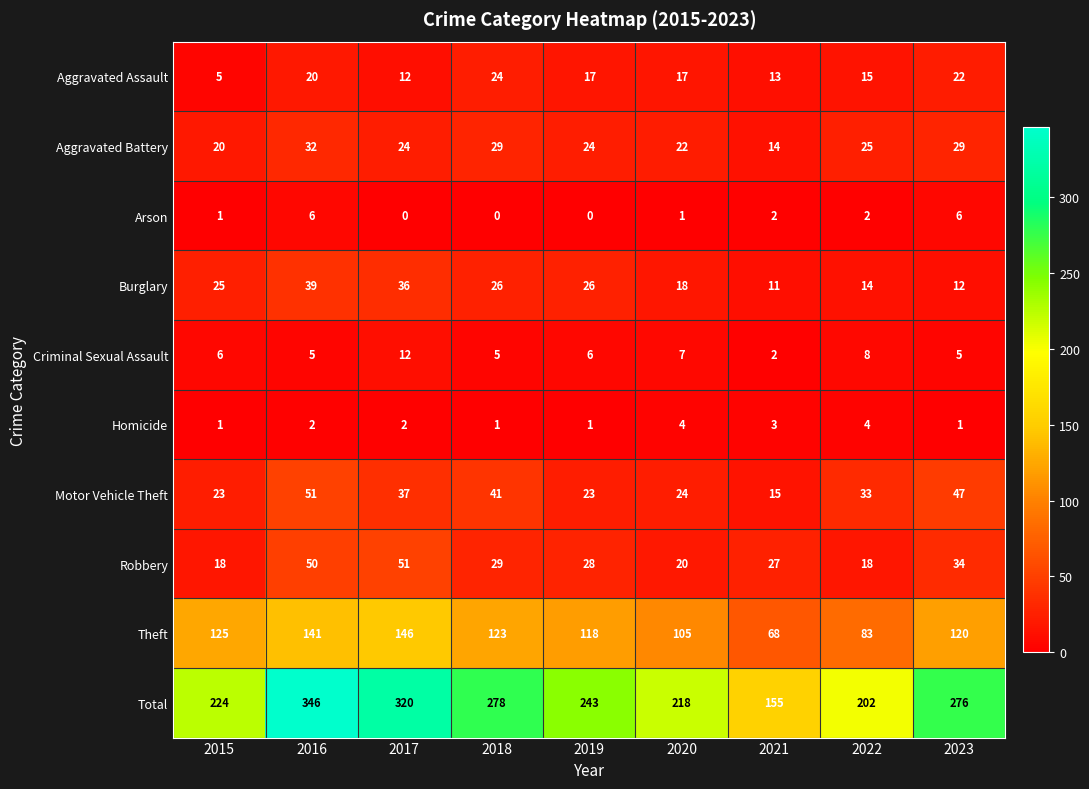

Which category has the highest value across all series?

2016